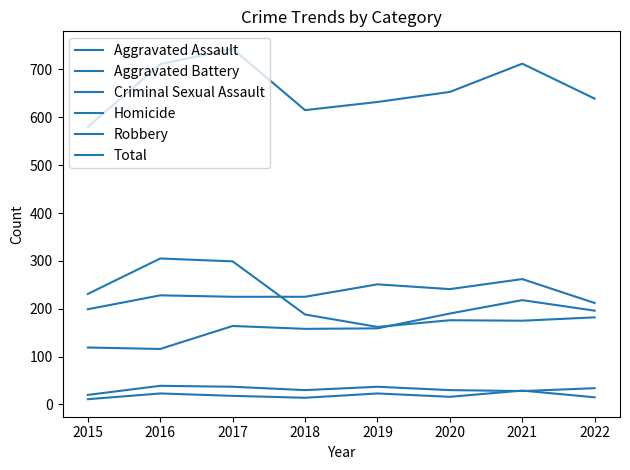

What is the total value across all series at 2017?

1486